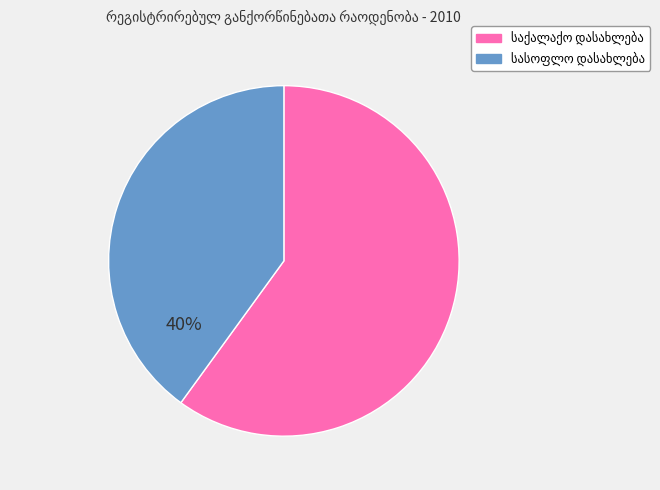

How many segments does this pie chart have?

2